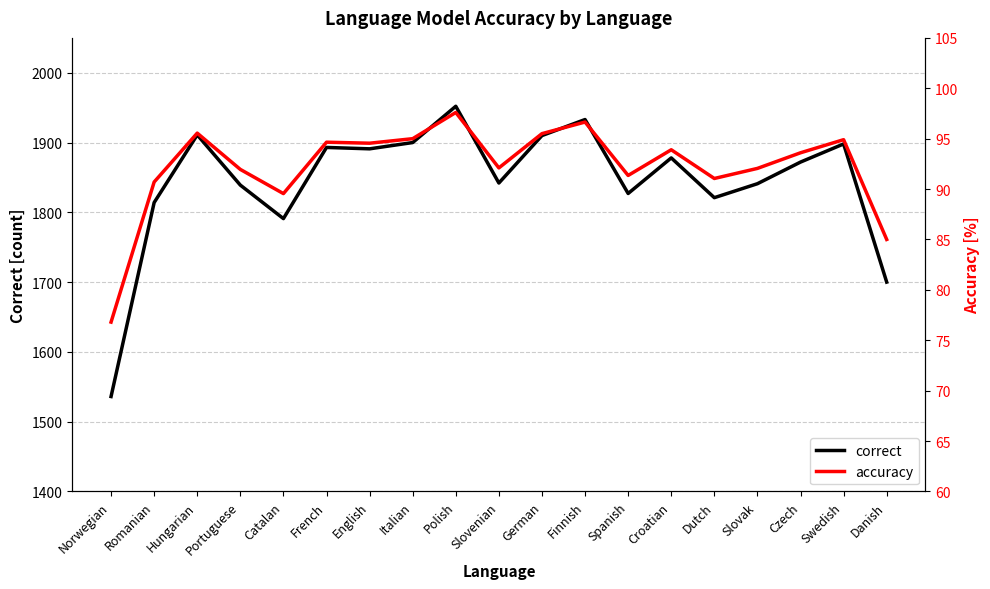

At which label does accuracy reach its peak?

Polish